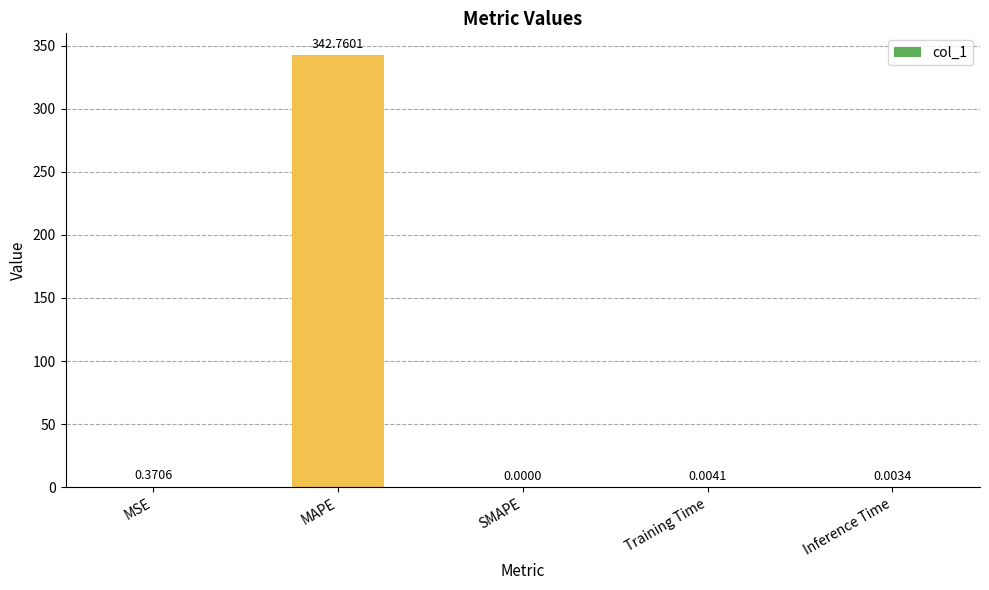

True or false: the data shows 342.8 at MAPE.

True